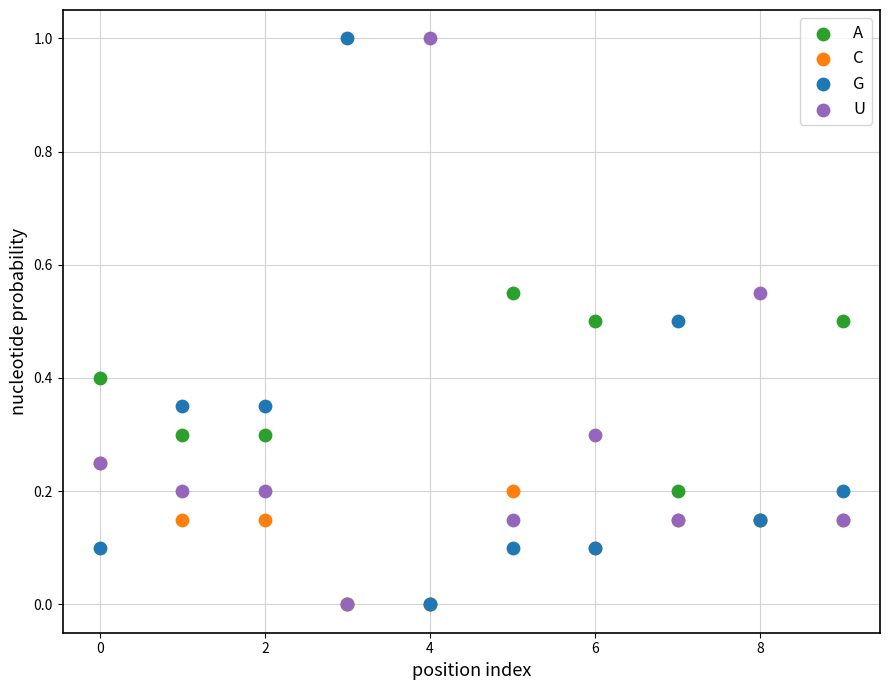

What are all the series names shown in the legend?

A, C, G, U